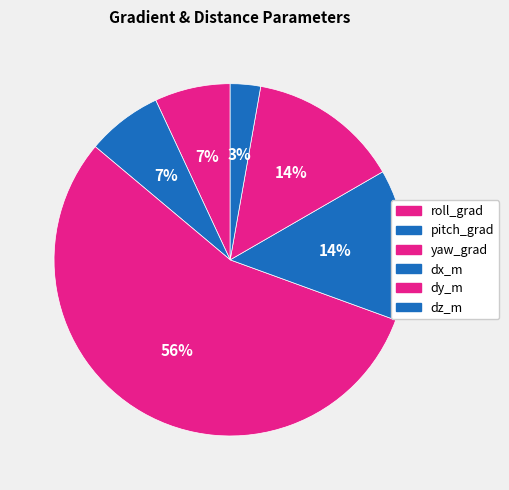

How many slices are in this pie chart?

6